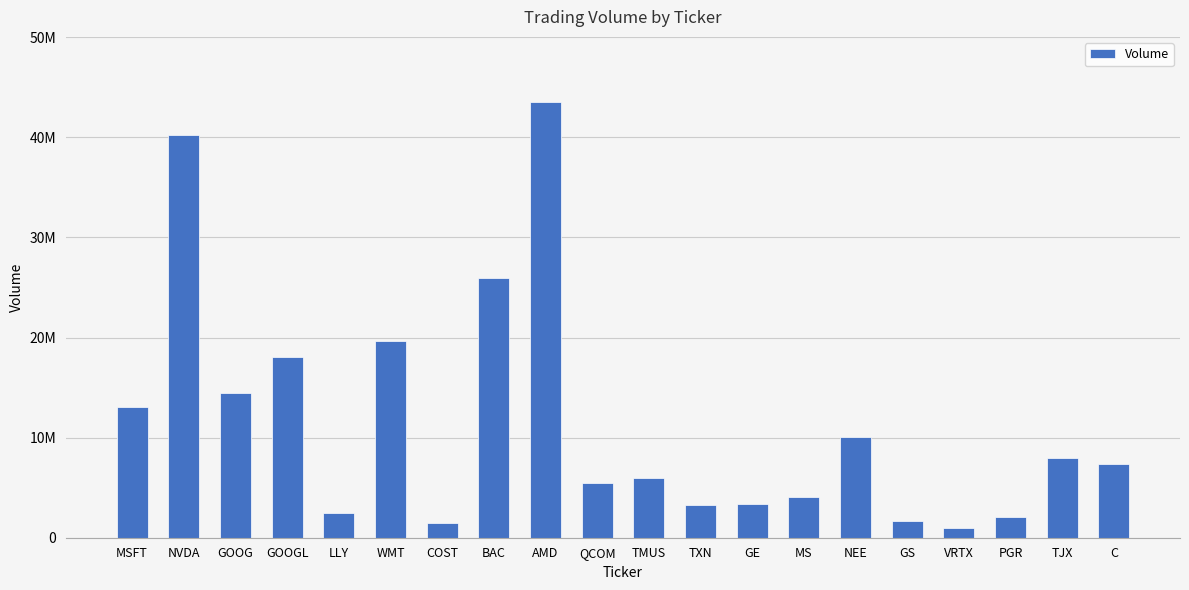

What is the maximum value shown in the chart?

43504302